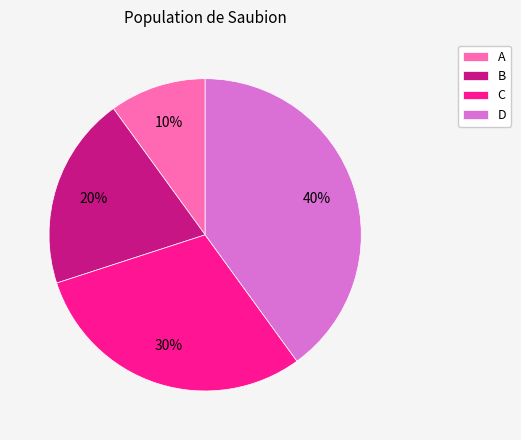

To the nearest percent, what is the combined percentage of B and C?

50%